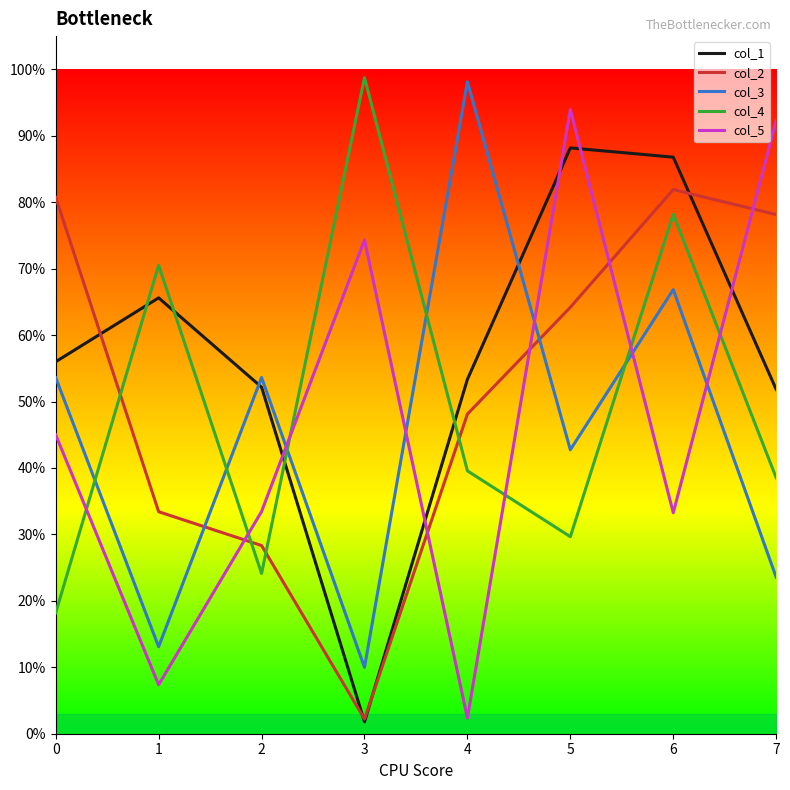

List the series in order of their peak value, highest first.

col_4, col_3, col_5, col_1, col_2